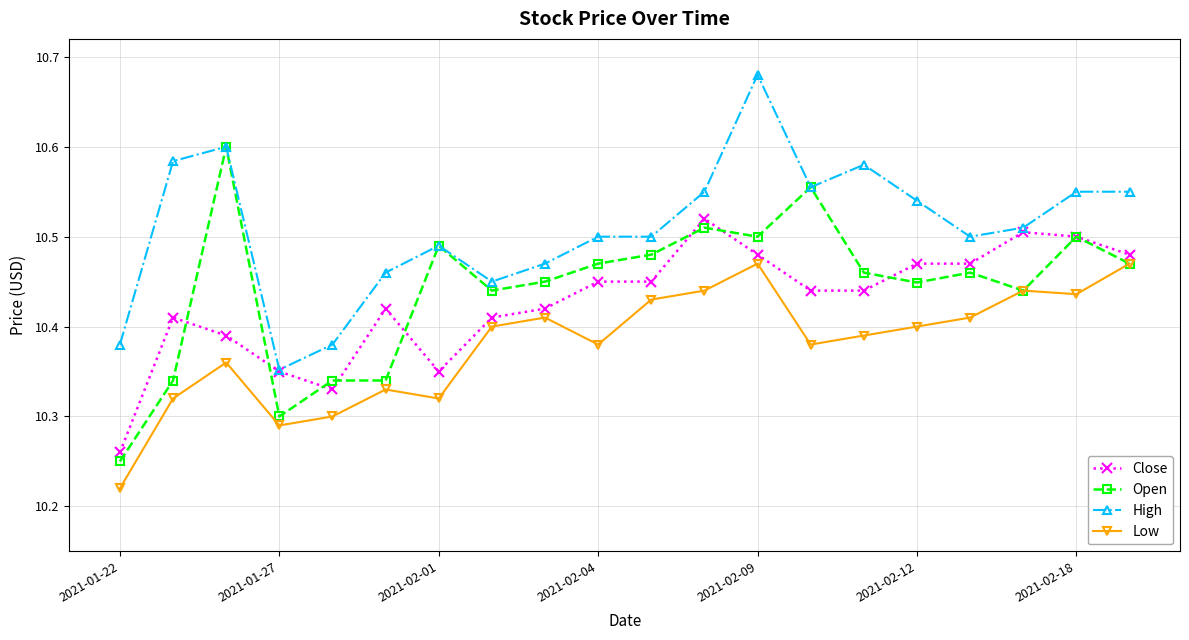

List the series in order of their peak value, highest first.

High, Open, Close, Low